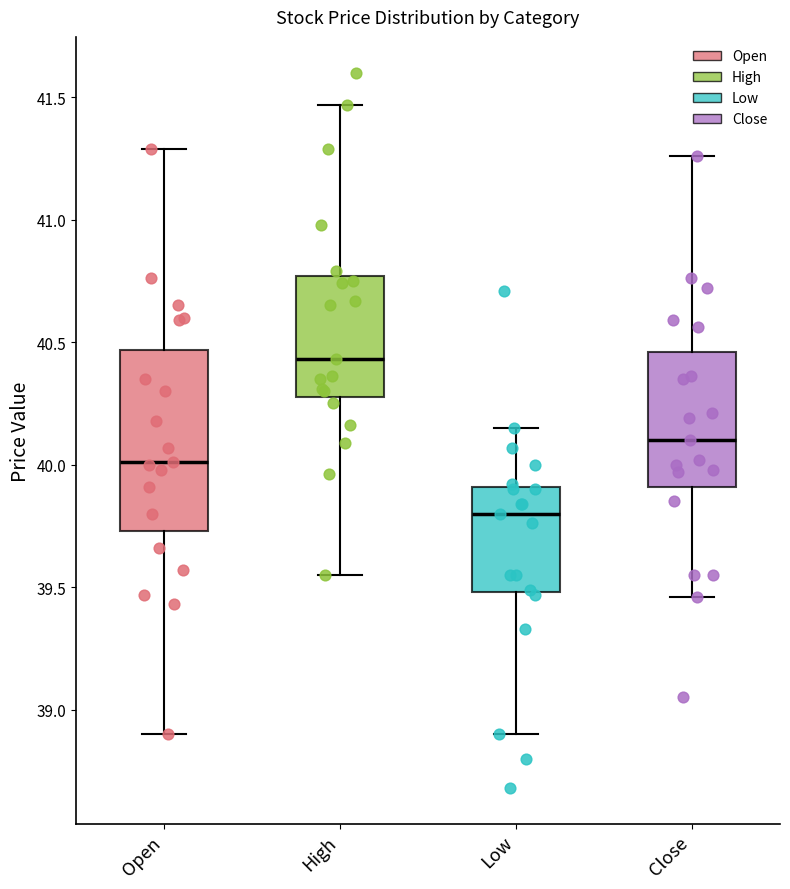

Which box has the highest median line?

High